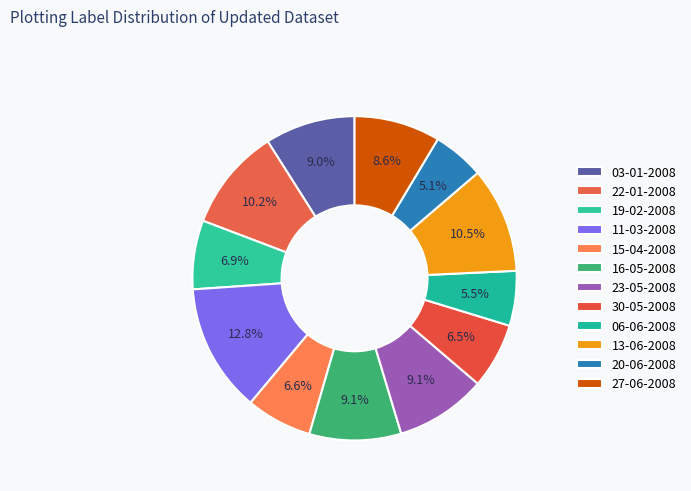

What is the change in value from 03-01-2008 to 22-01-2008?

+740